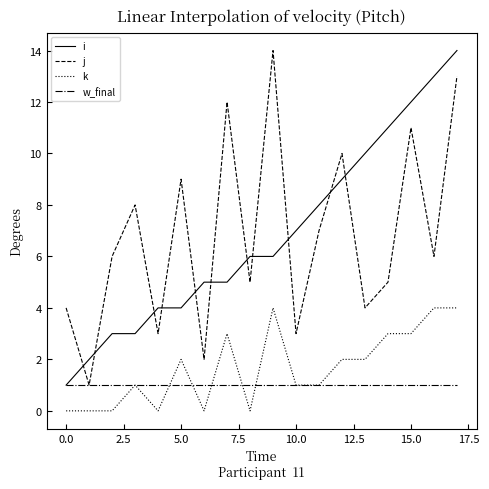

What is the greatest value displayed?

14